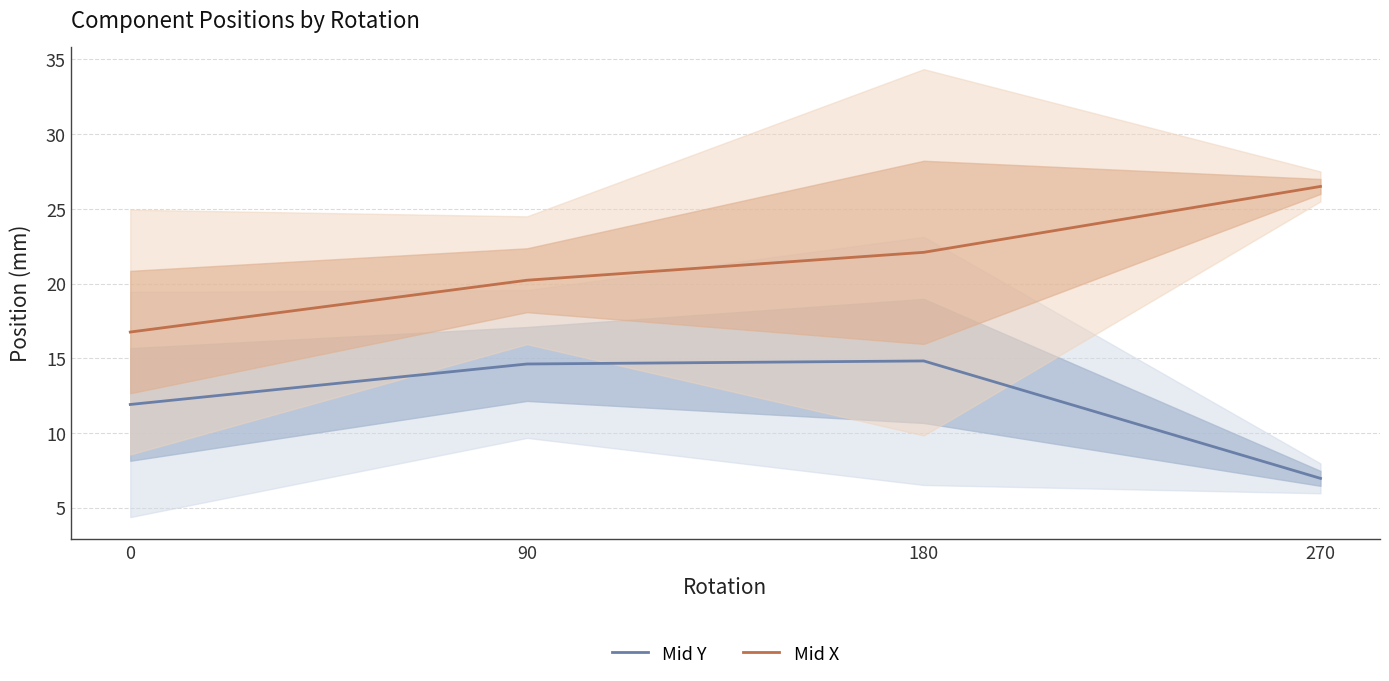

Reading left to right, transcribe all the data shown in this chart.

Mid Y: 0=11.9	90=14.6	180=14.8	270=7.0
Mid X: 0=16.8	90=20.2	180=22.1	270=26.5